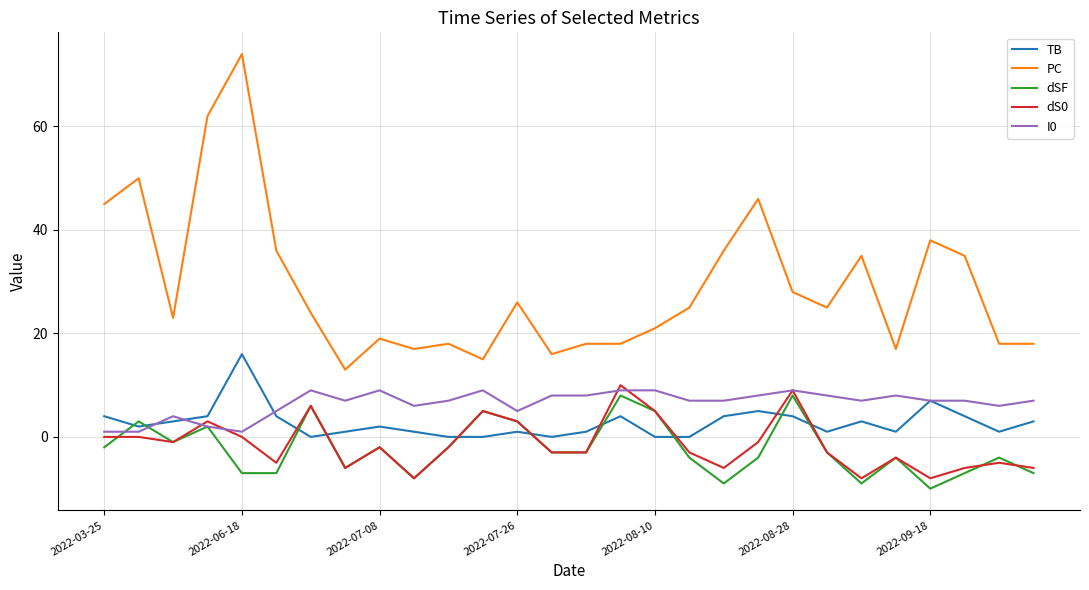

True or false: I0 and PC cross at least once.

False